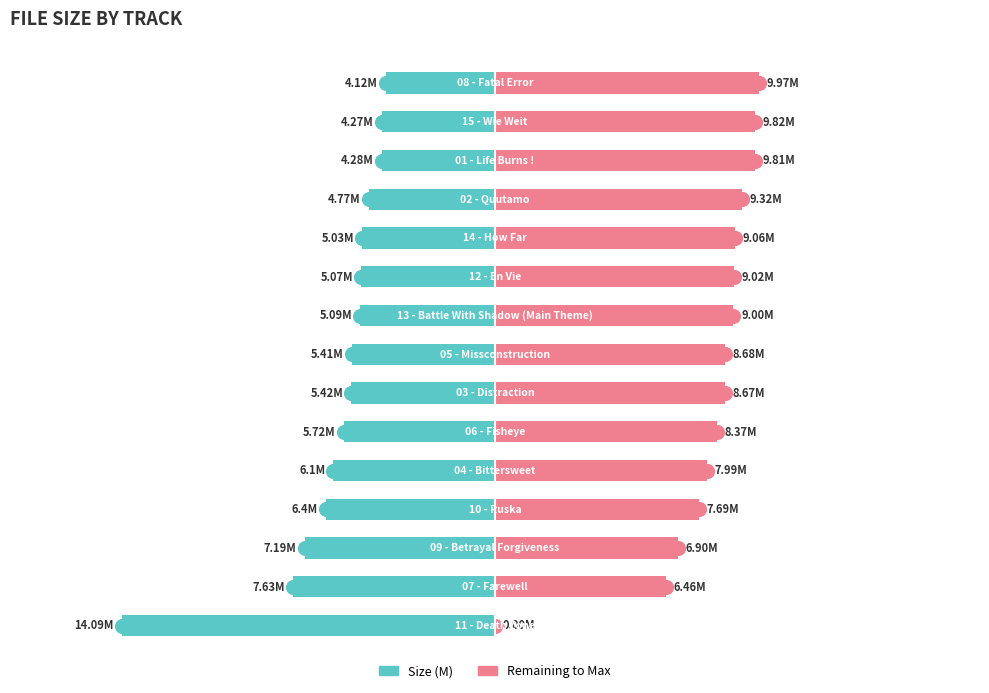

Count the number of categories in the chart.

15